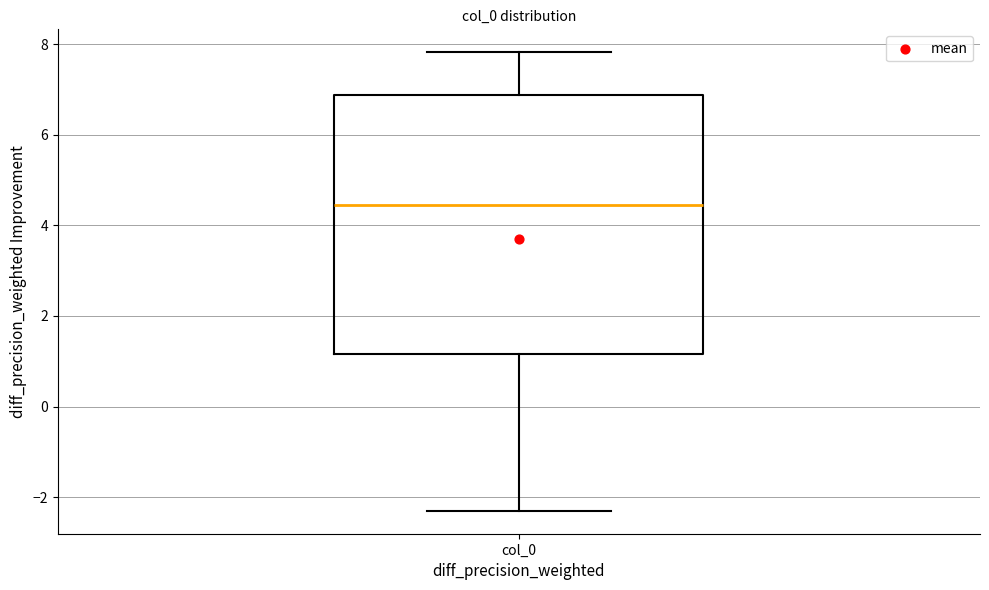

Where is the upper edge of the box for col_0 on the y-axis? The values are not printed on the chart, so give them approximately, as read against the axis.

6.8